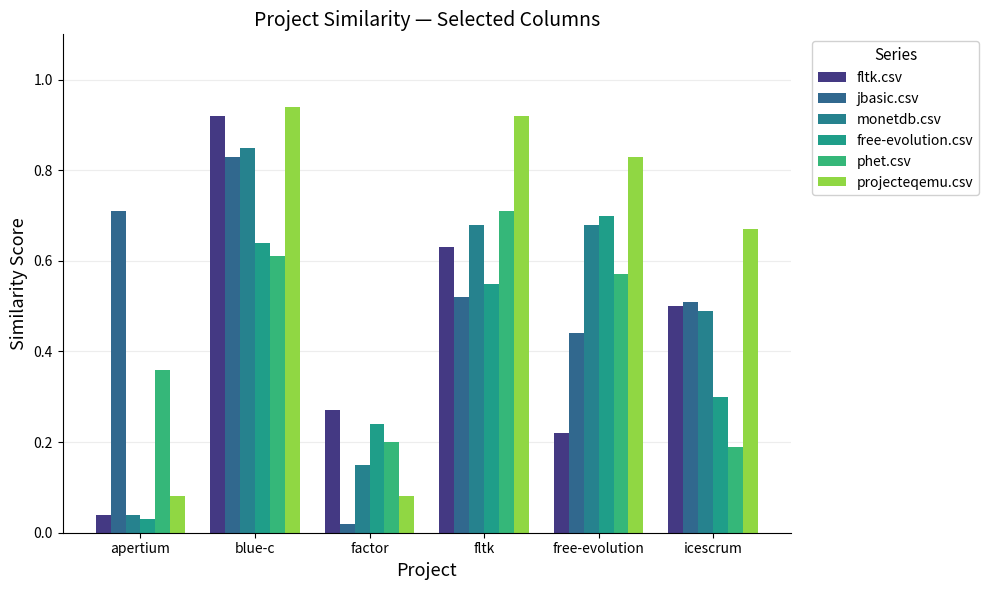

At which category does the chart reach its minimum across all series?

factor